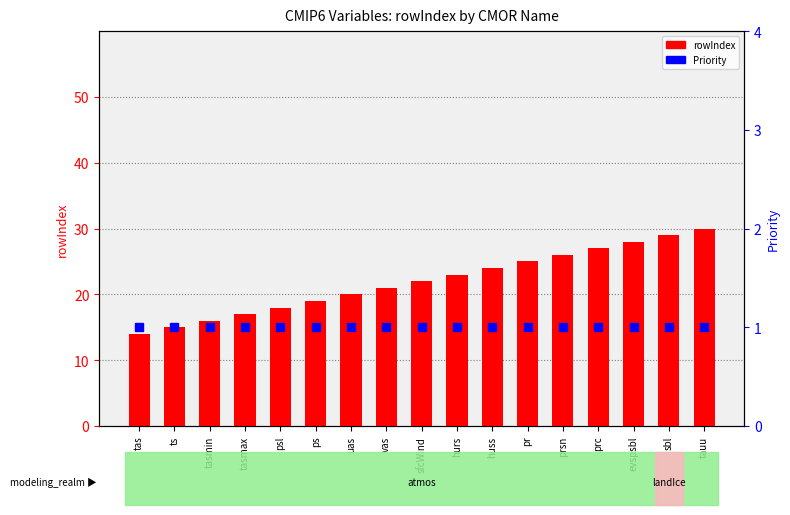

What position from the right is ts?

16